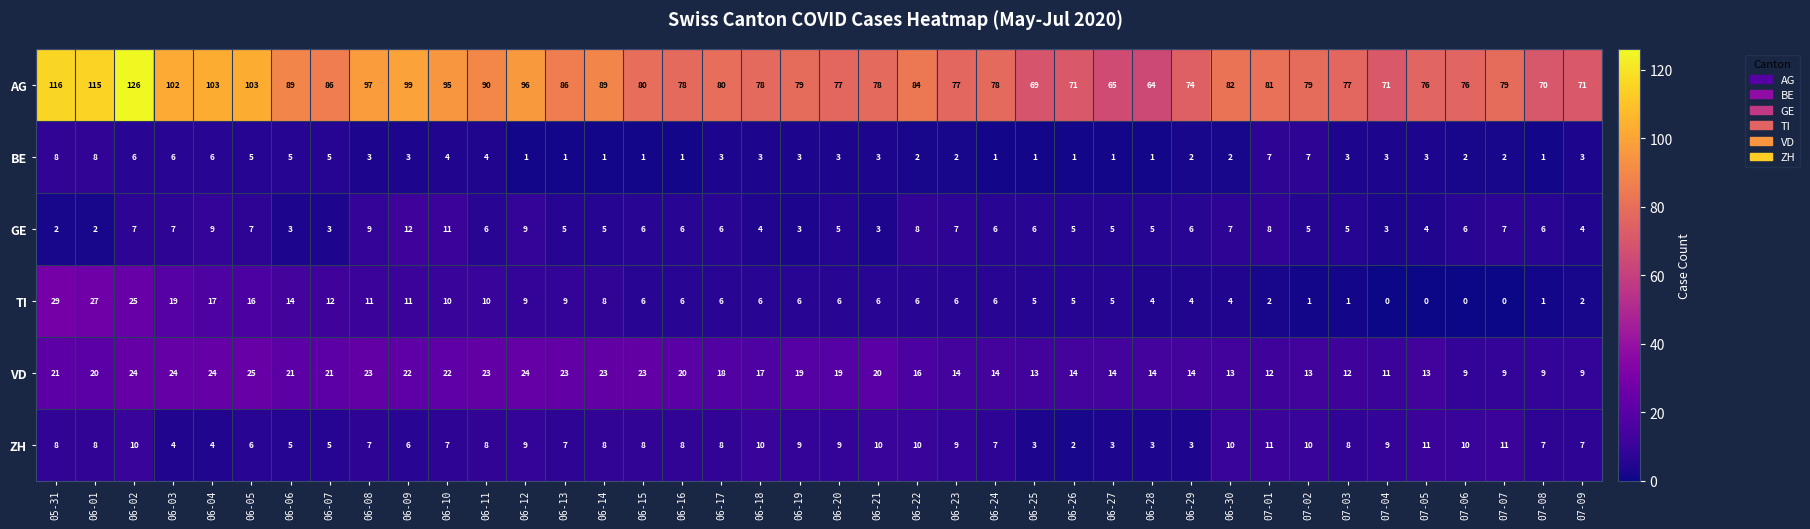

What is the minimum value for VD?

9